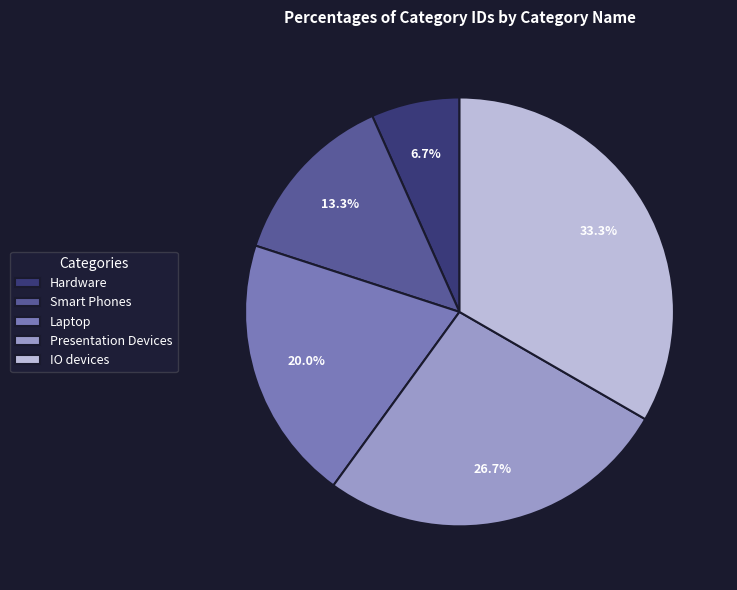

What percentage is the Laptop slice, to the nearest percent?

20%